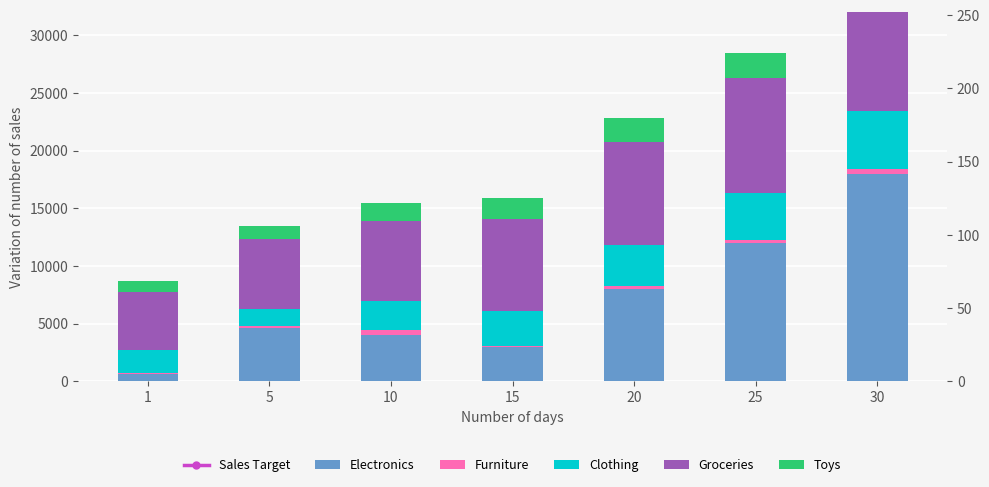

What is the difference between the highest and lowest values at 15?

7900